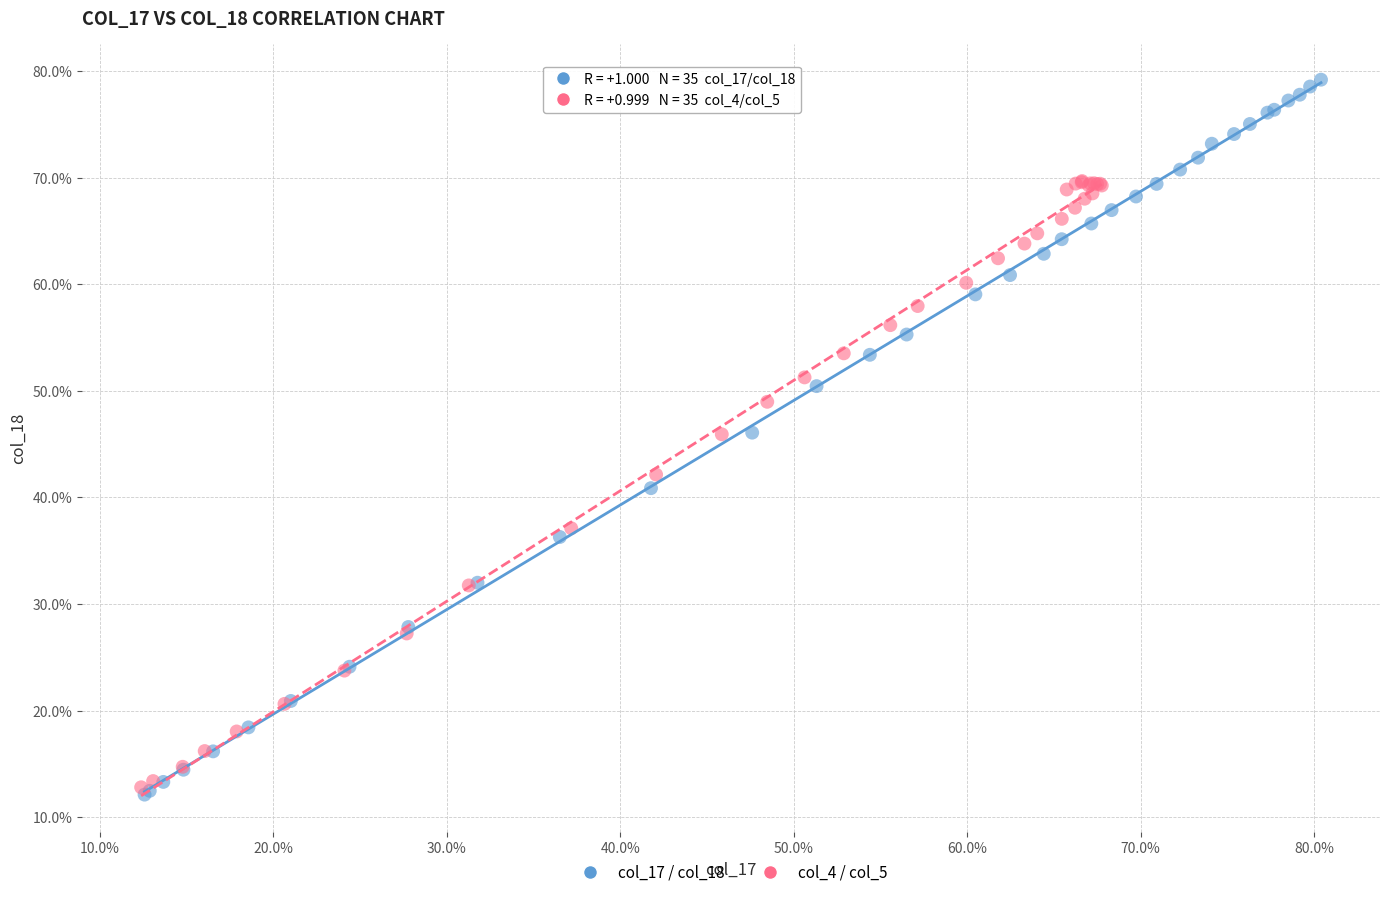

Which series has the widest spread of Y values?

col_17 / col_18